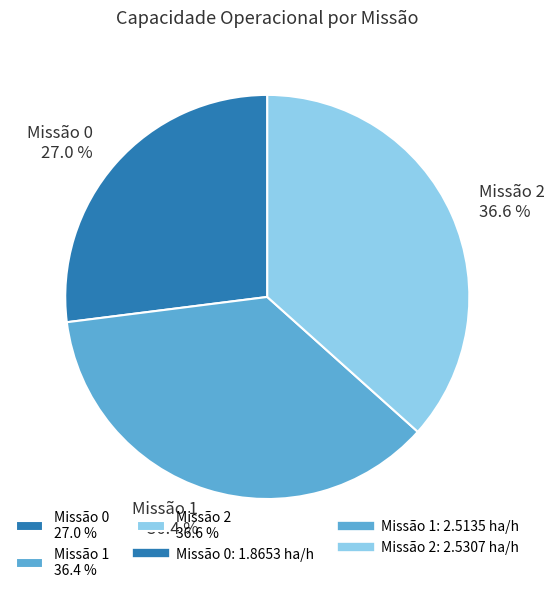

Is there a majority slice in this chart?

No